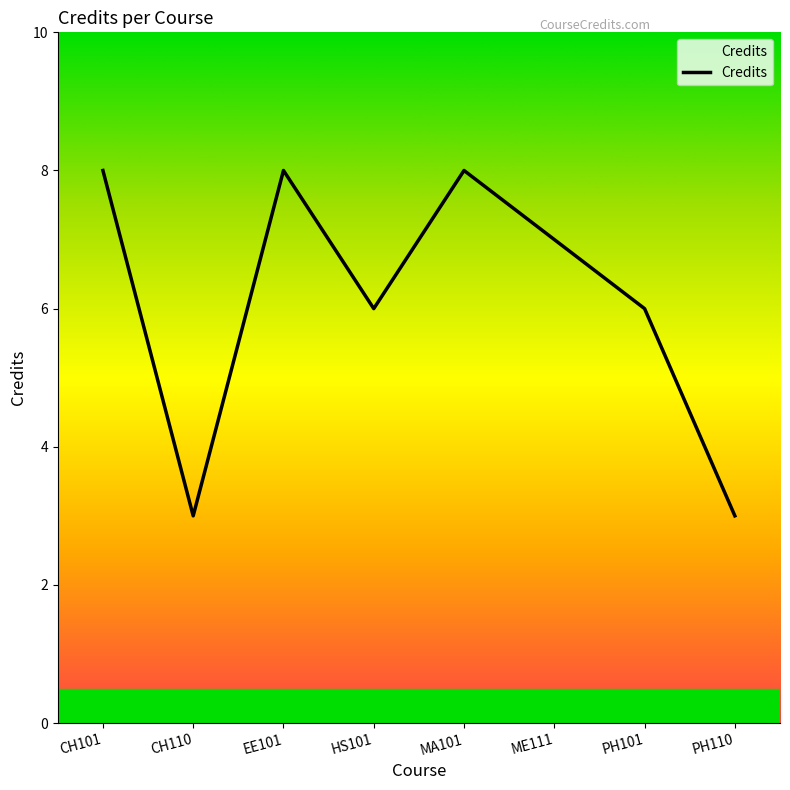

Reading left to right, extract all data points from this chart.

8	3	8	6	8	7	6	3